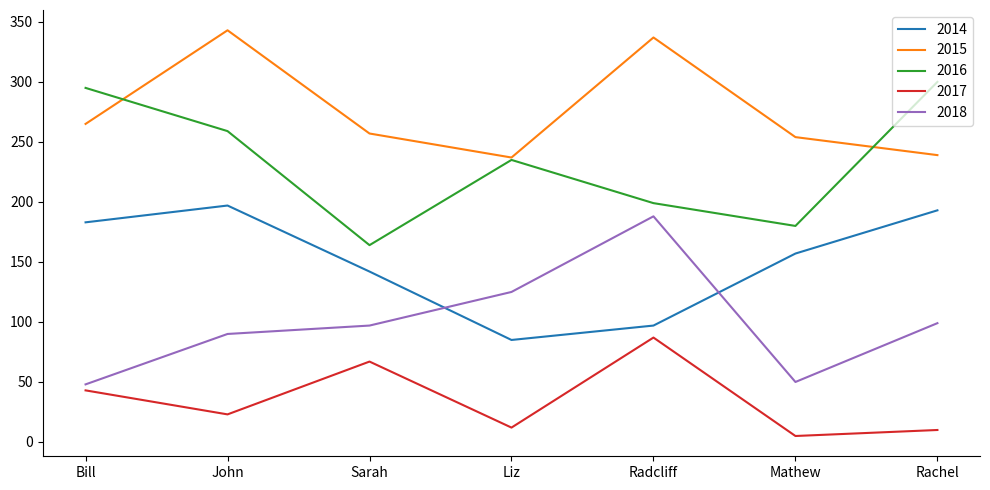

At which label is 2018 closest to 118?

Liz